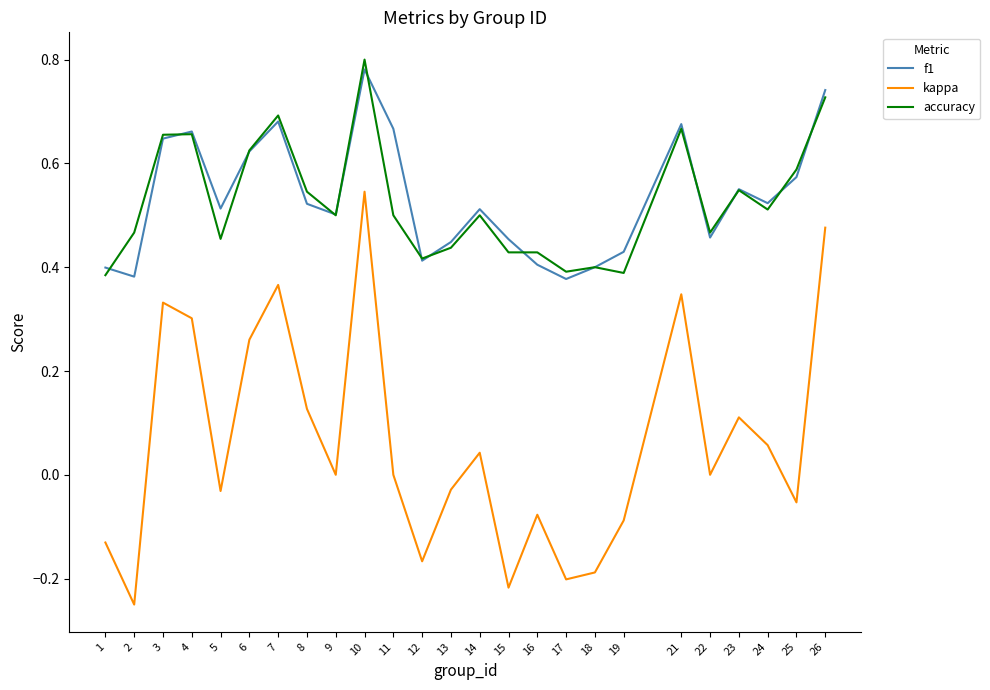

At which category does the chart reach its peak across all series?

10